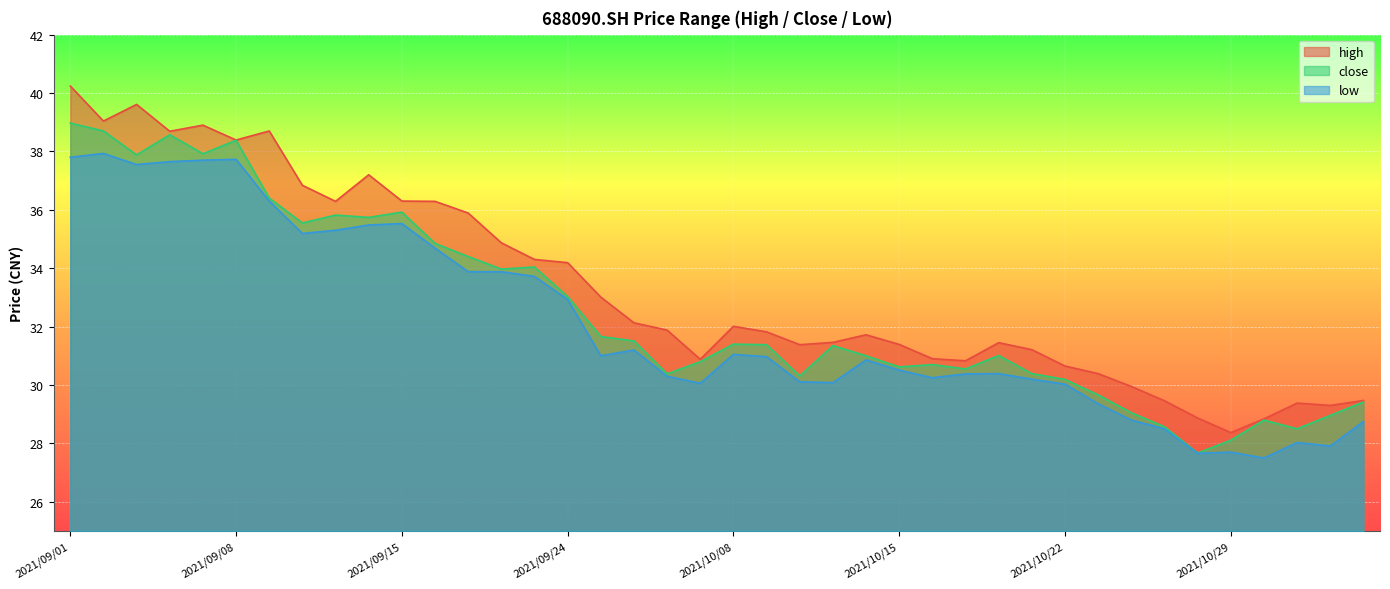

True or false: close and high cross at least once.

False